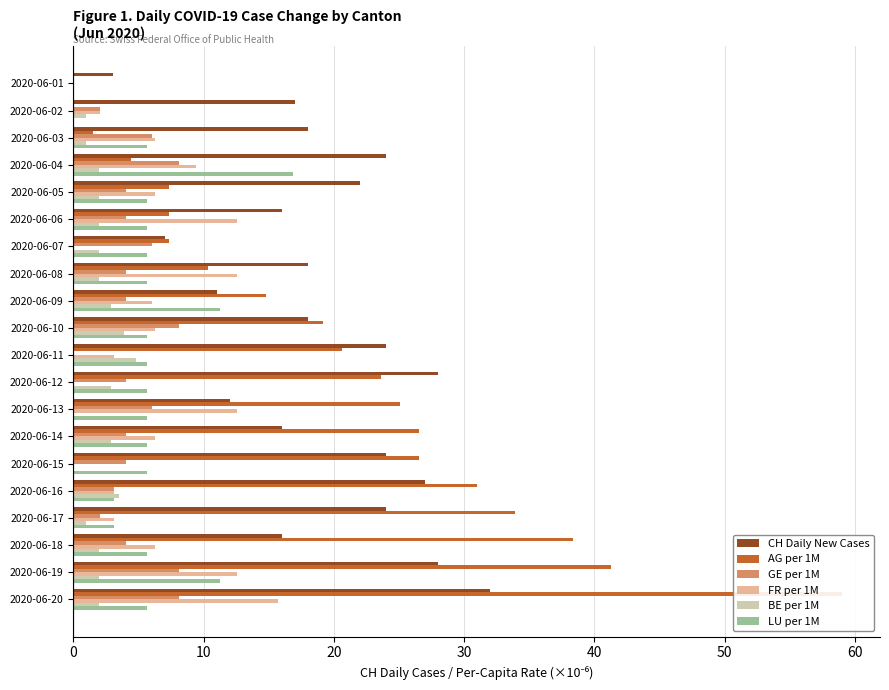

What is the difference between the second highest and second lowest values in the CH Daily New Cases series?

21.0